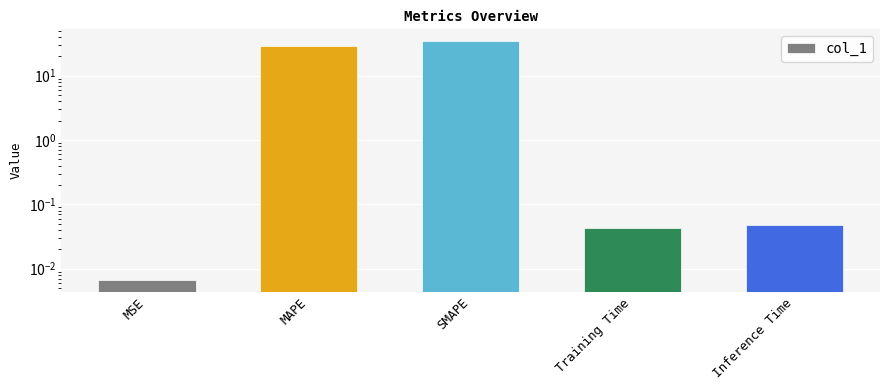

Rank the categories by value from highest to lowest.

SMAPE, MAPE, Inference Time, Training Time, MSE